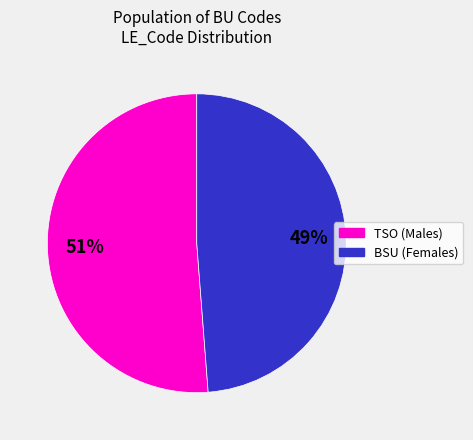

To the nearest percent, what is the difference between the largest and smallest slice percentages?

2%